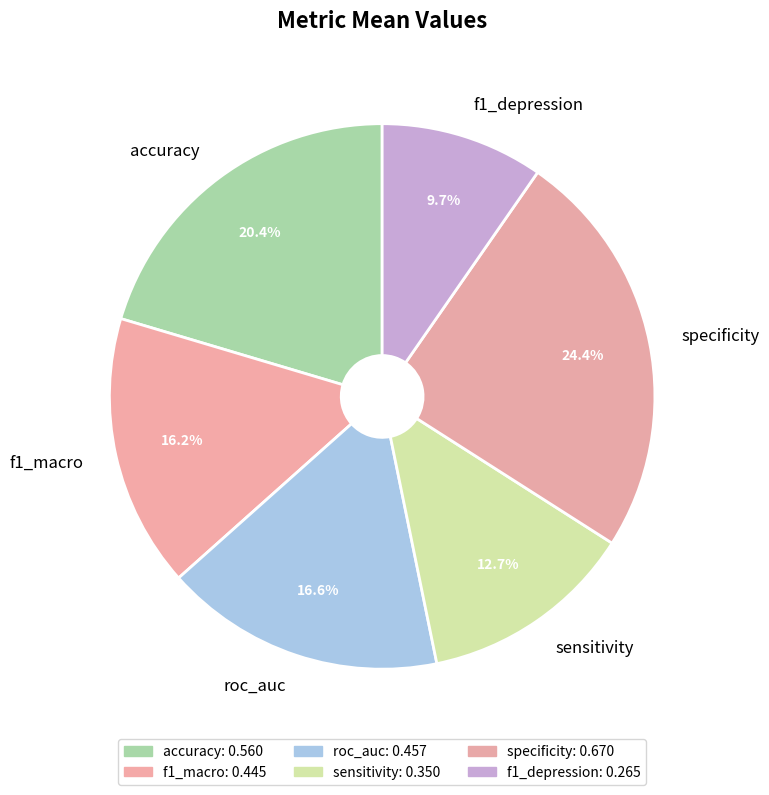

Between f1_macro and f1_depression, which is larger?

f1_macro